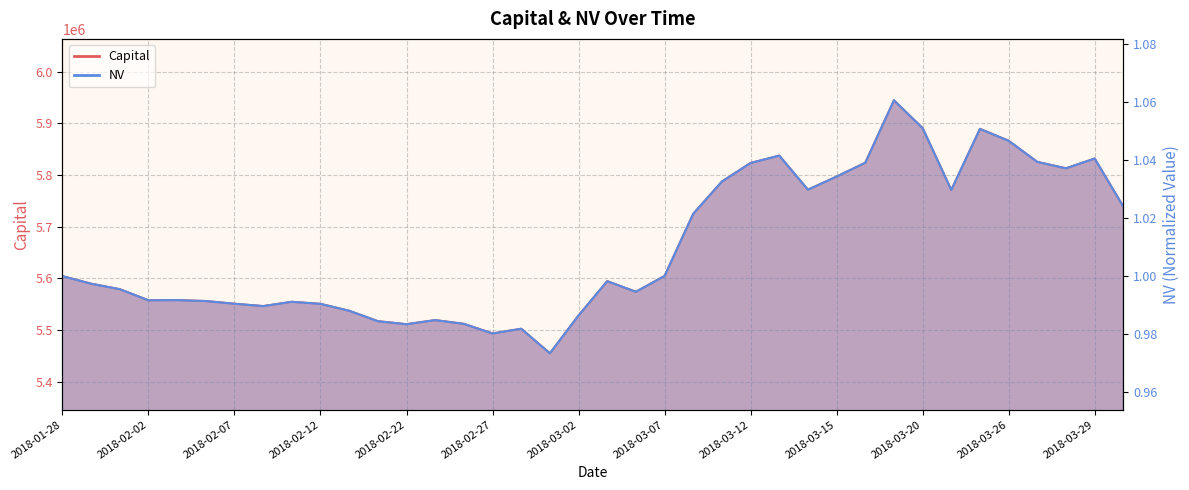

How many data points in Capital are less than 5594705?

19